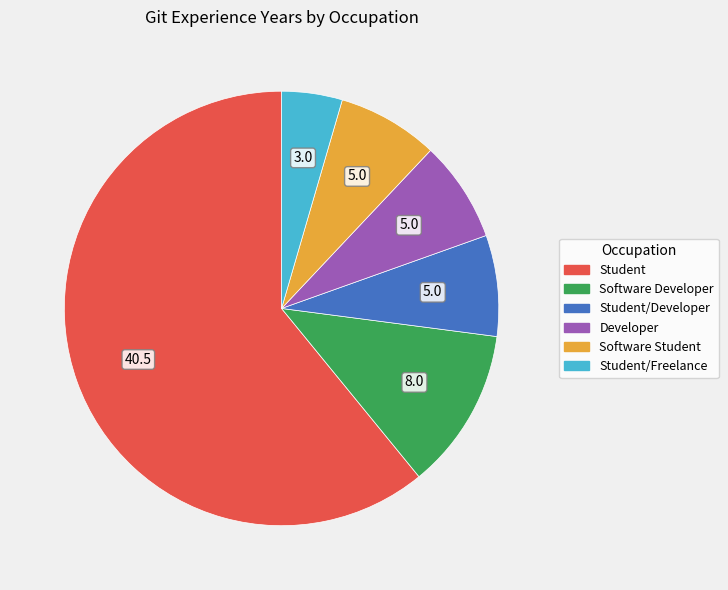

Is there a majority slice in this chart?

Yes